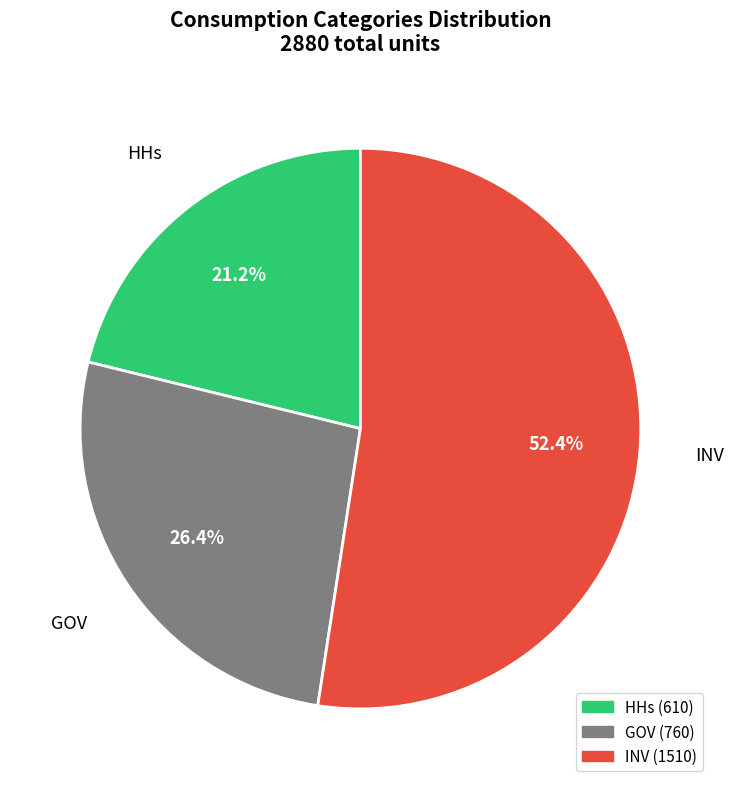

True or false: HHs accounts for 10% of the total.

False